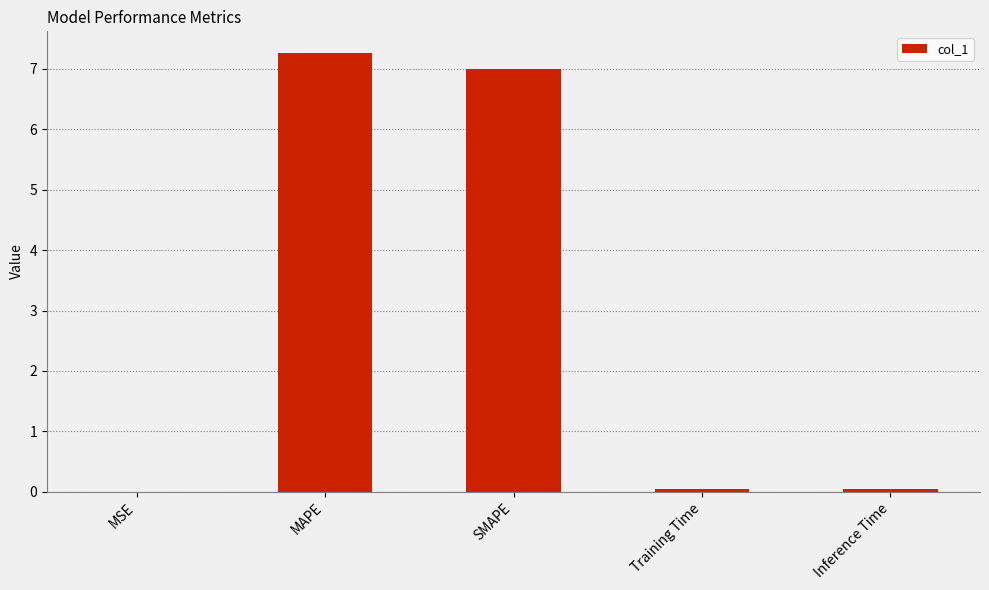

How many distinct data groups are displayed?

1